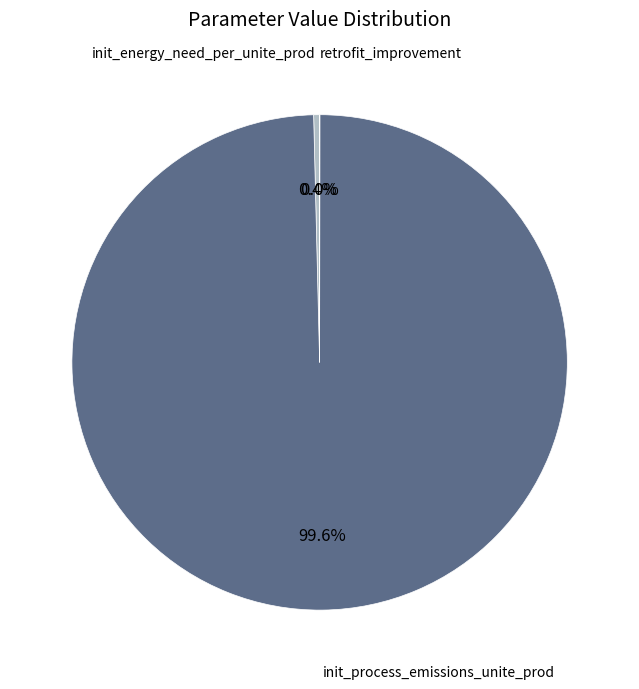

Is there a majority slice in this chart?

Yes